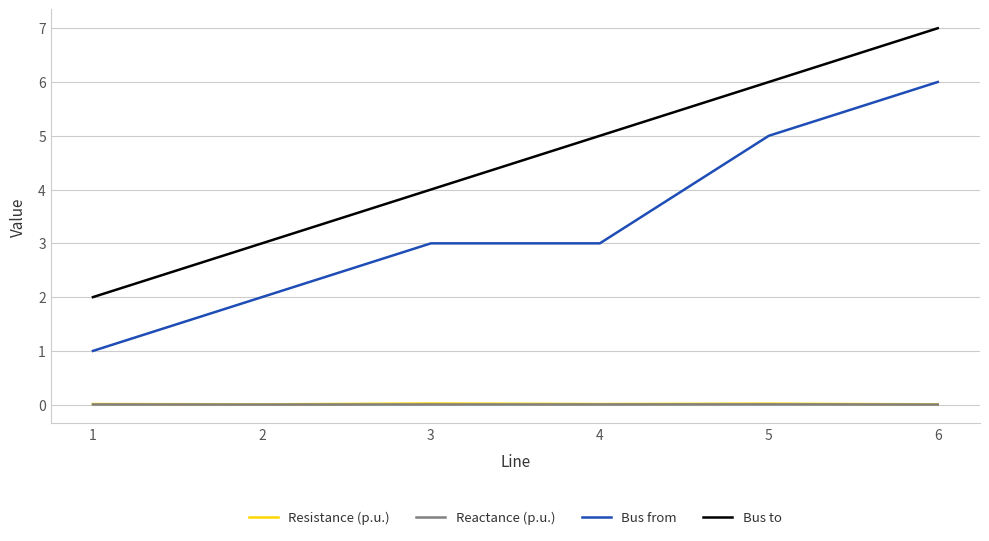

What is the average value of the Bus from series?

3.3